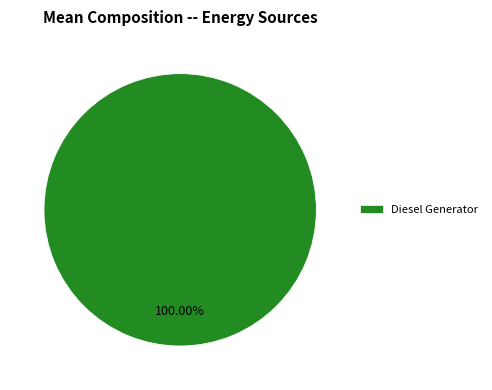

How many segments does this pie chart have?

1